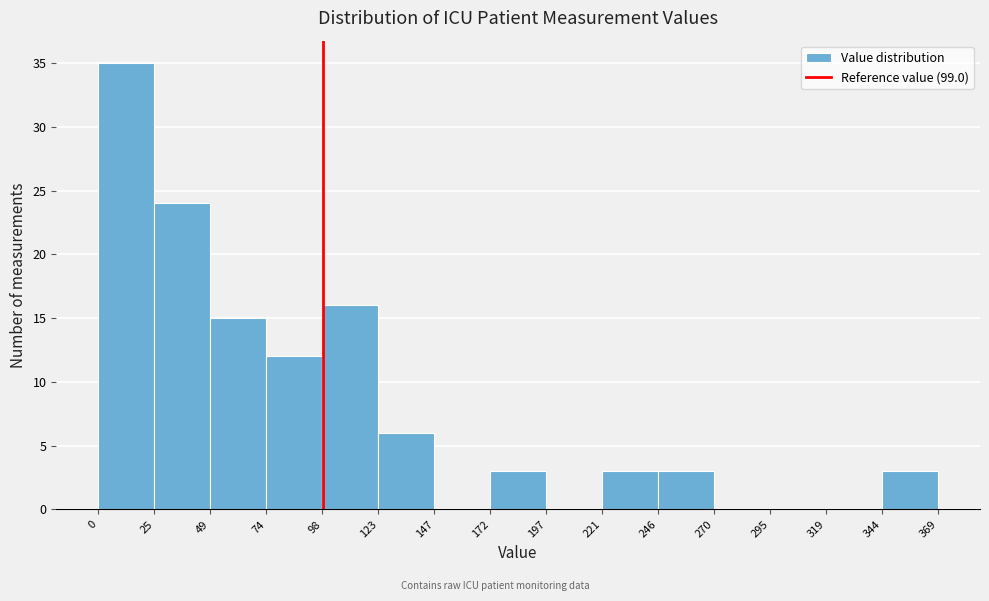

Reading left to right, list every bar in this chart as the range it spans on the x-axis followed by its height. The values are not printed on the chart, so give them approximately, as read against the axis.

0 to 25: 35
25 to 49: 24
49 to 74: 15
74 to 98: 12
98 to 123: 16
123 to 147: 6
147 to 172: 0
172 to 197: 3
197 to 221: 0
221 to 246: 3
246 to 270: 3
270 to 295: 0
295 to 319: 0
319 to 344: 0
344 to 369: 3